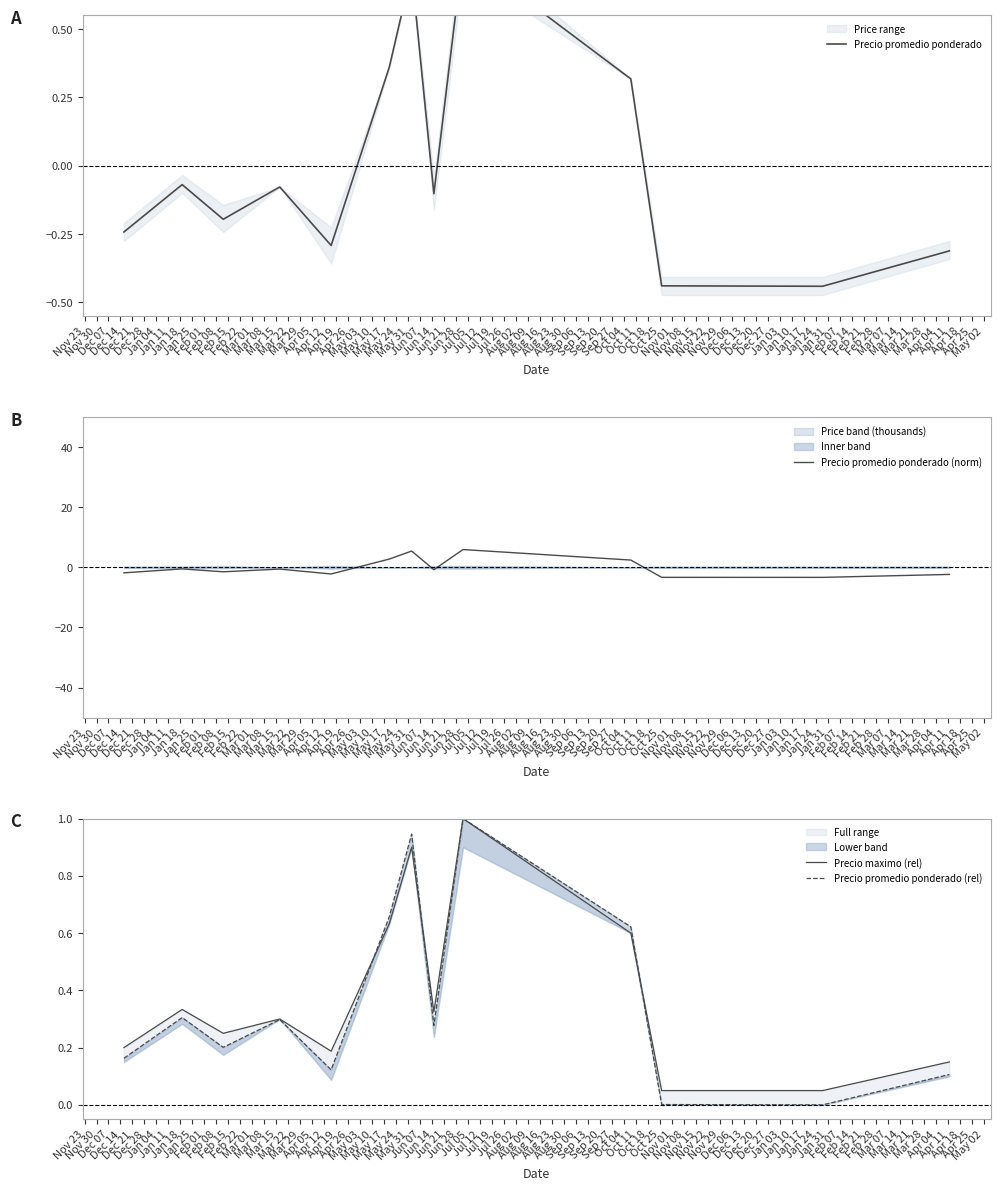

What position from the left is Dec 14?

4